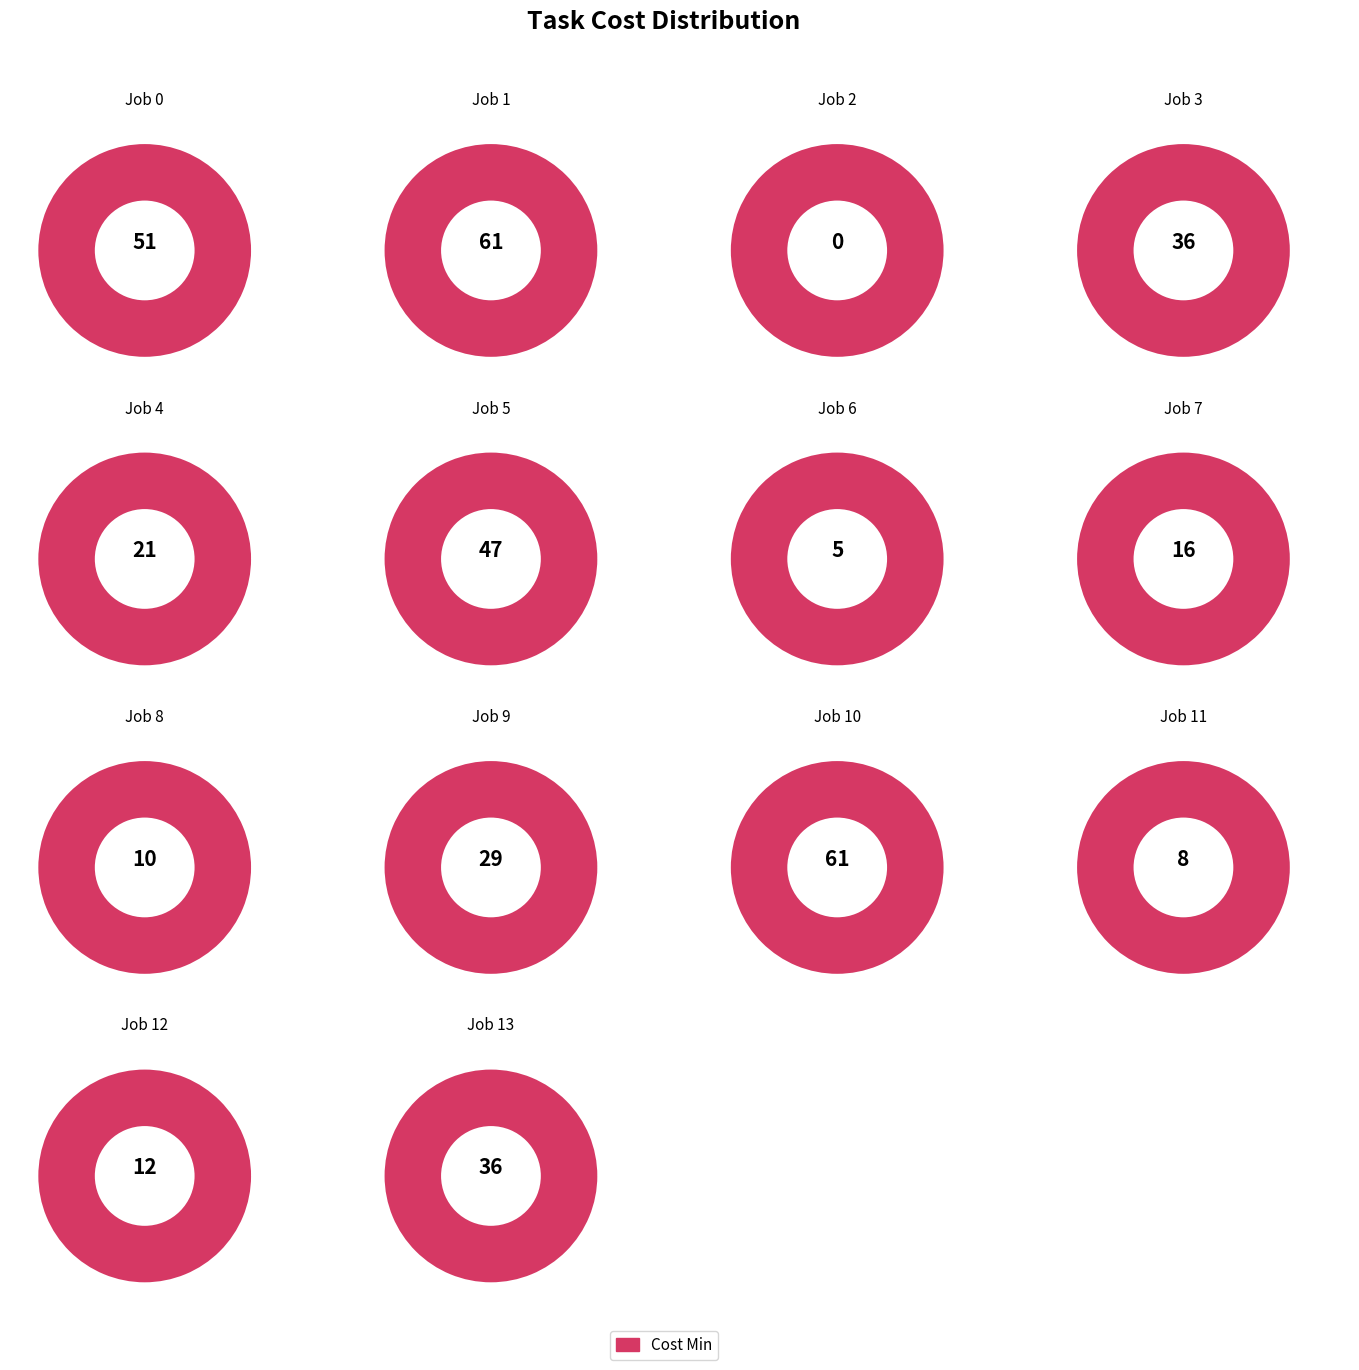

Which slice is the largest?

Job 1